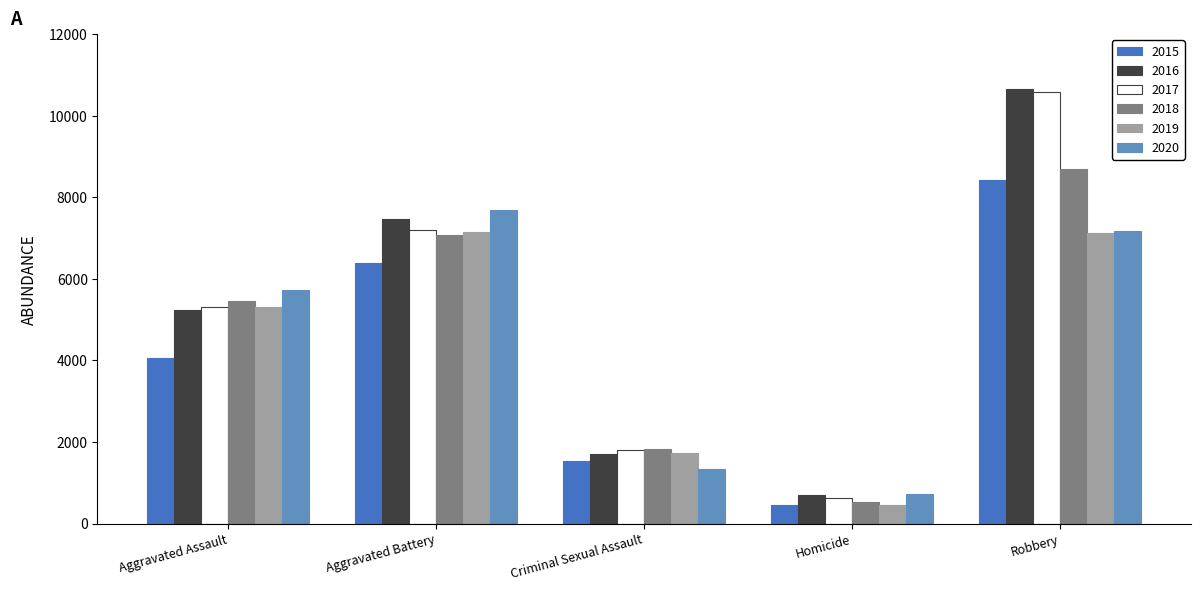

What is the average value of the 2018 series?

4719